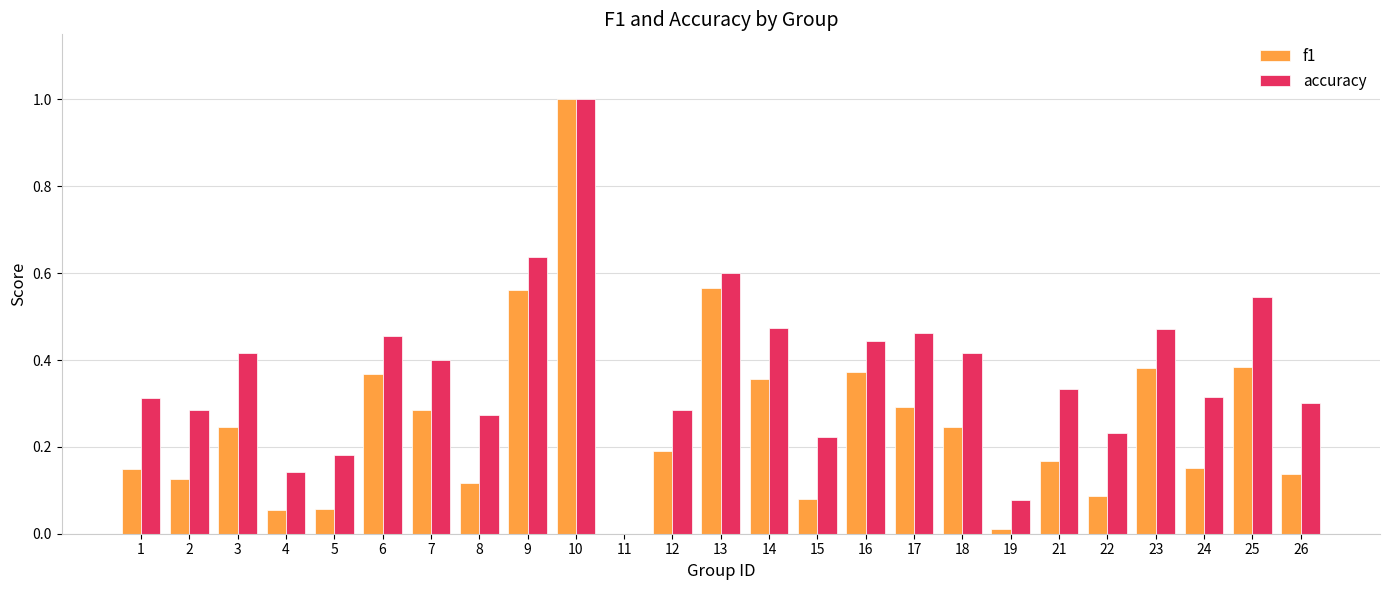

Are the bars grouped side by side (vs. stacked)?

Yes